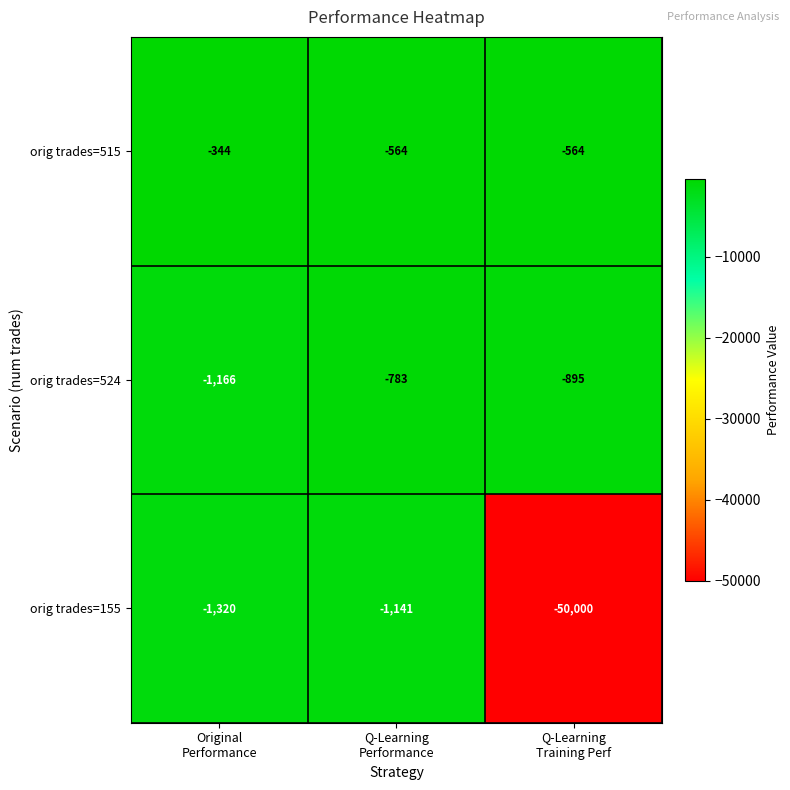

What is the highest value of the orig trades=524 series?

-783